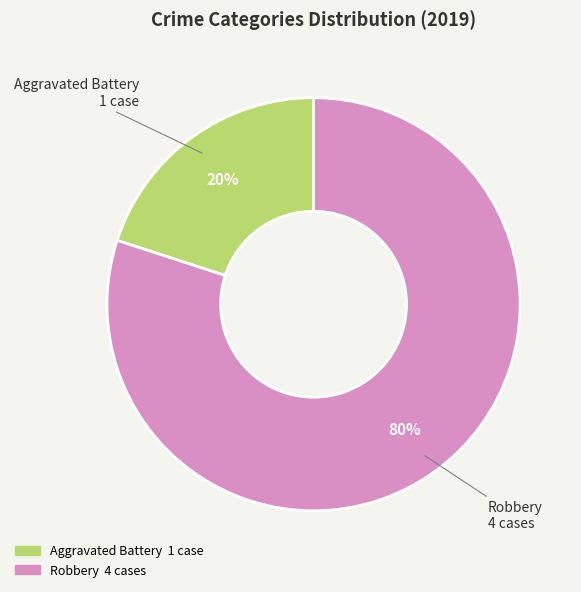

To the nearest percent, what is the average slice percentage?

50%